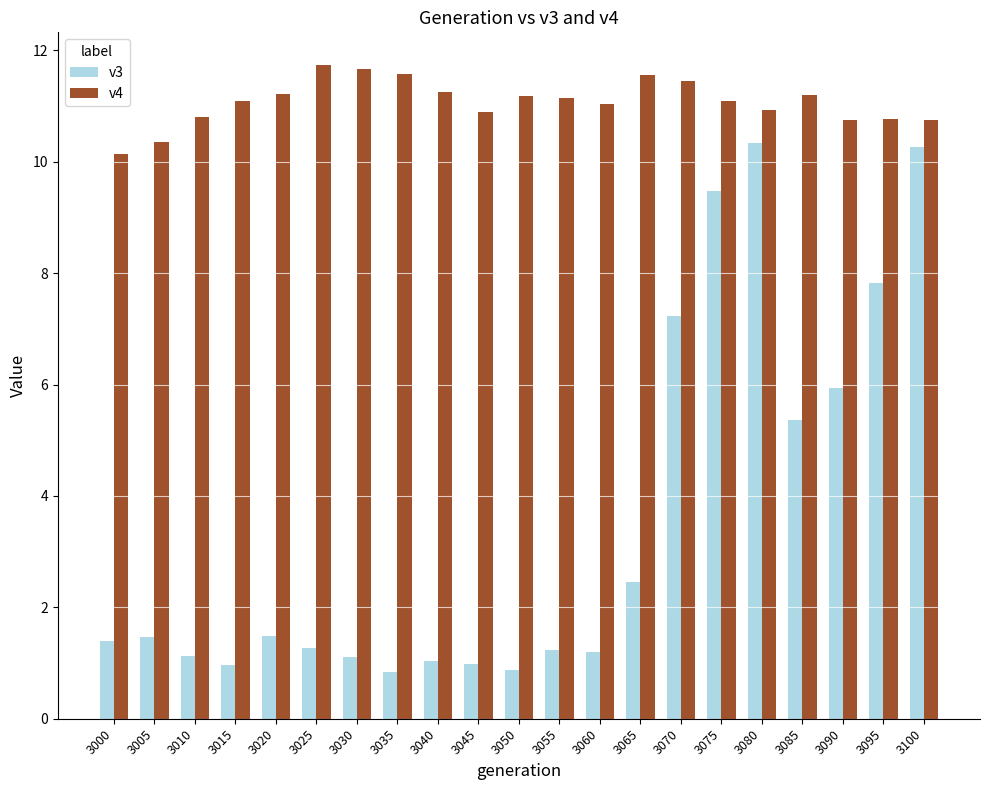

What is the value of the v3 bar at the 8th from the left?

0.8